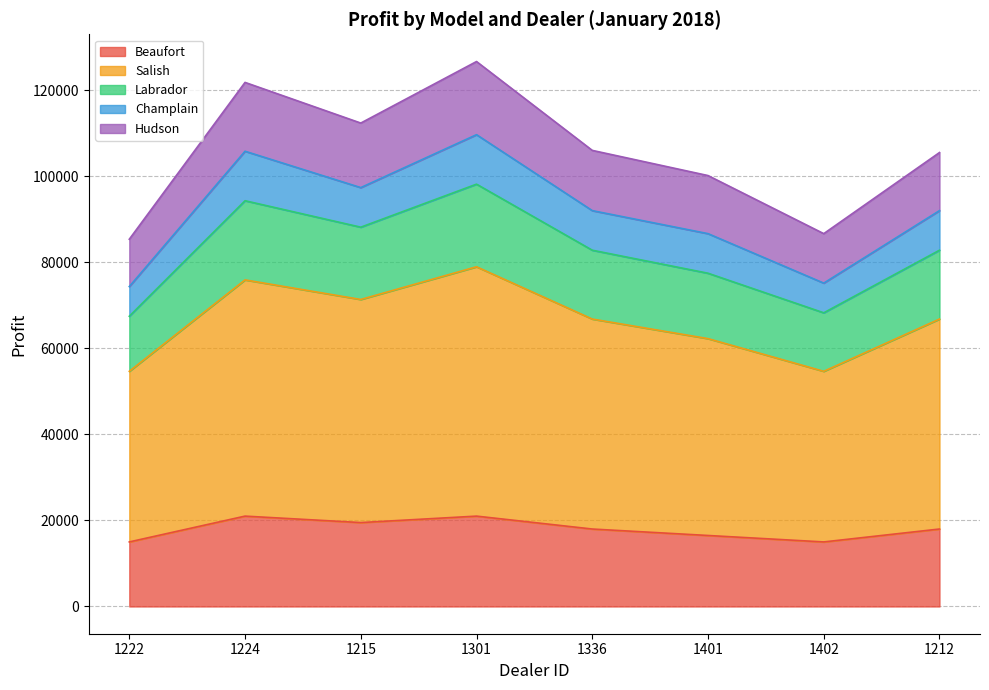

What is the total value across all series at 1401?

100150